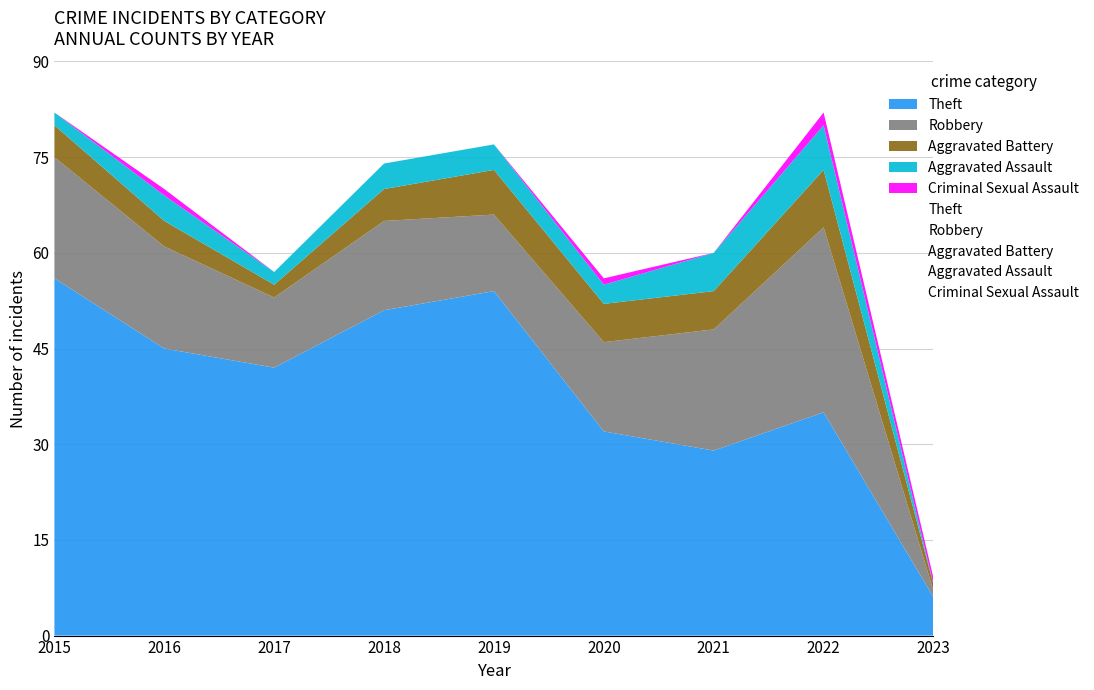

Rank the categories by Robbery value from lowest to highest.

2023, 2017, 2019, 2018, 2020, 2016, 2015, 2021, 2022